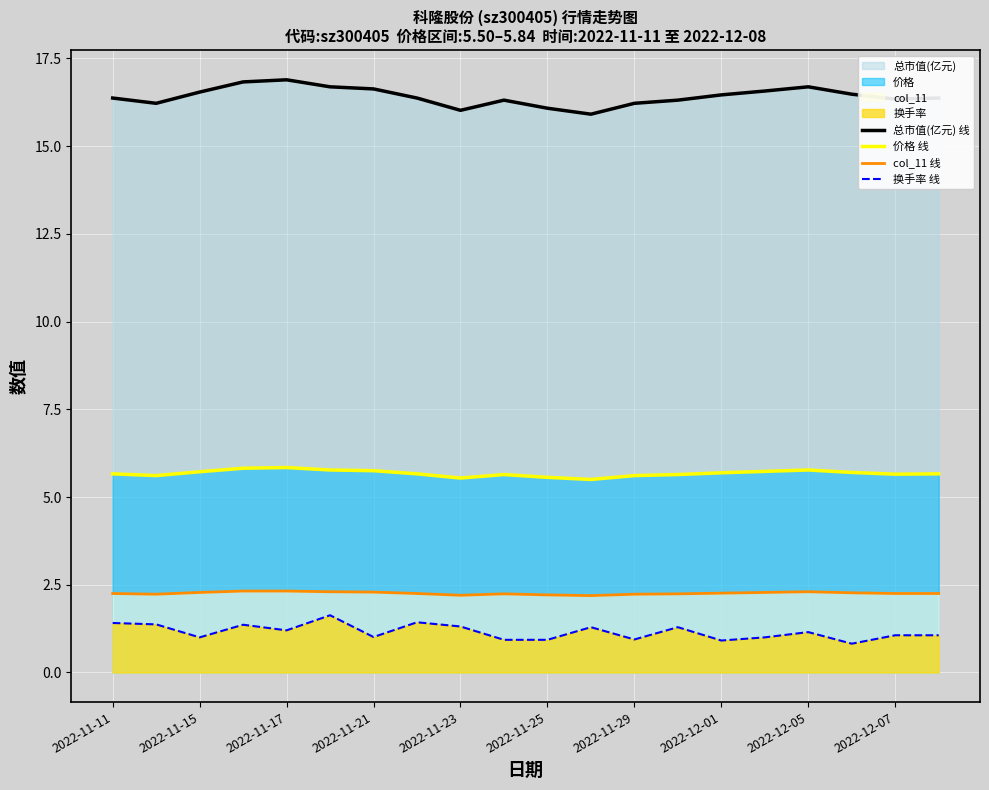

Count the number of data series in this chart.

4